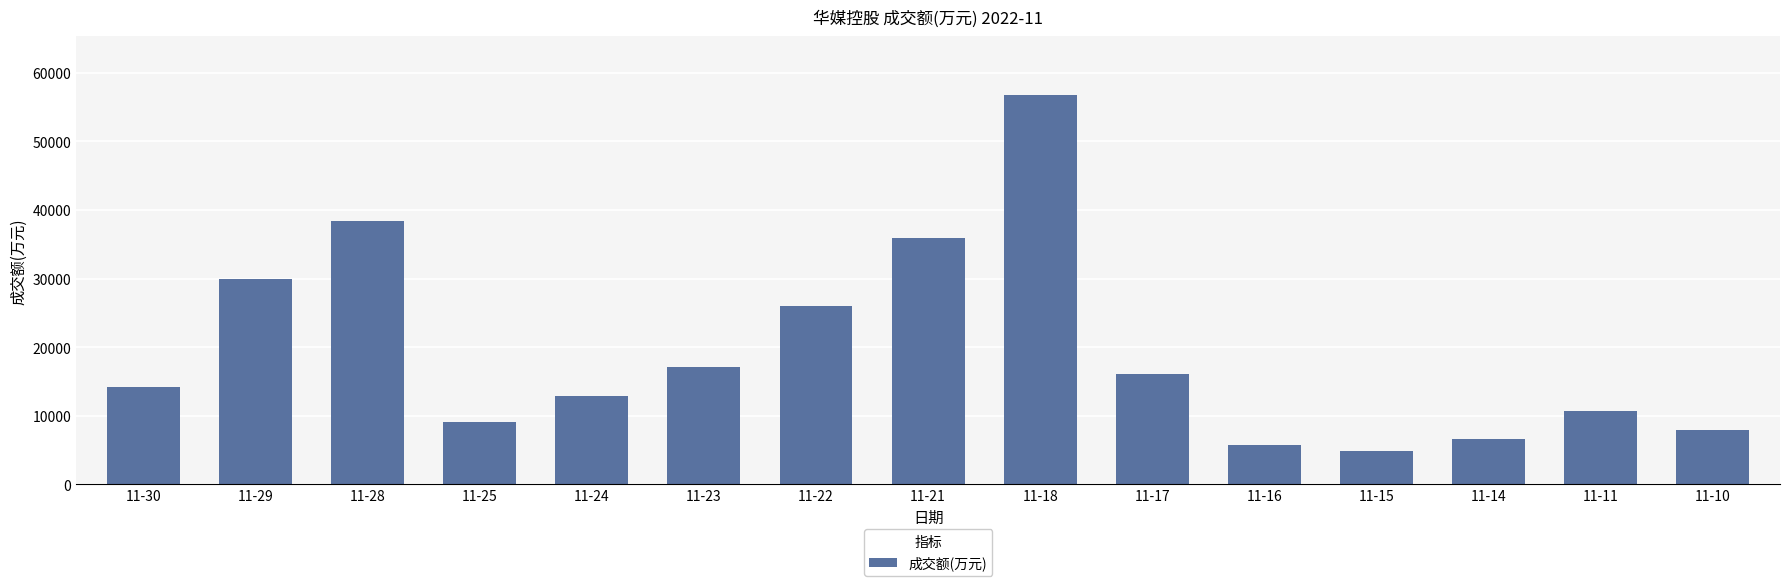

Is it true that the value at 11-22 is 25950?

True